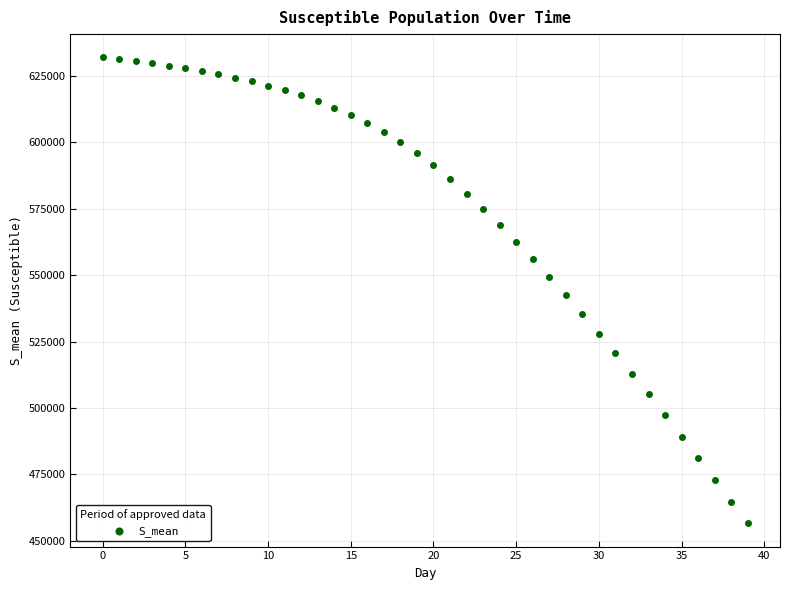

What is the range of Y values (max minus min)?

175488.2